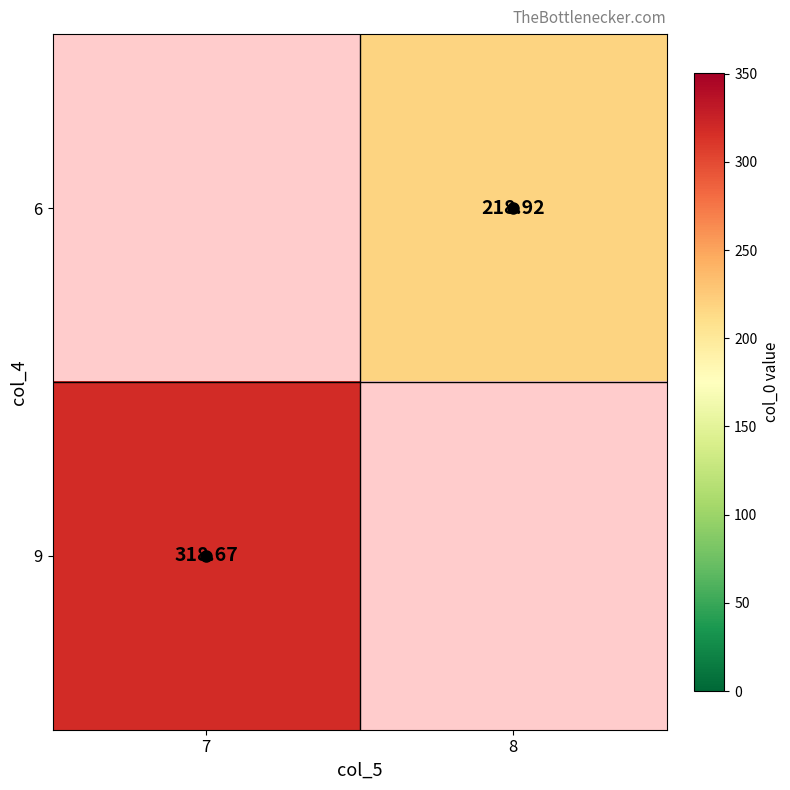

The value of 6 at 8 is 375.6. True or false?

False